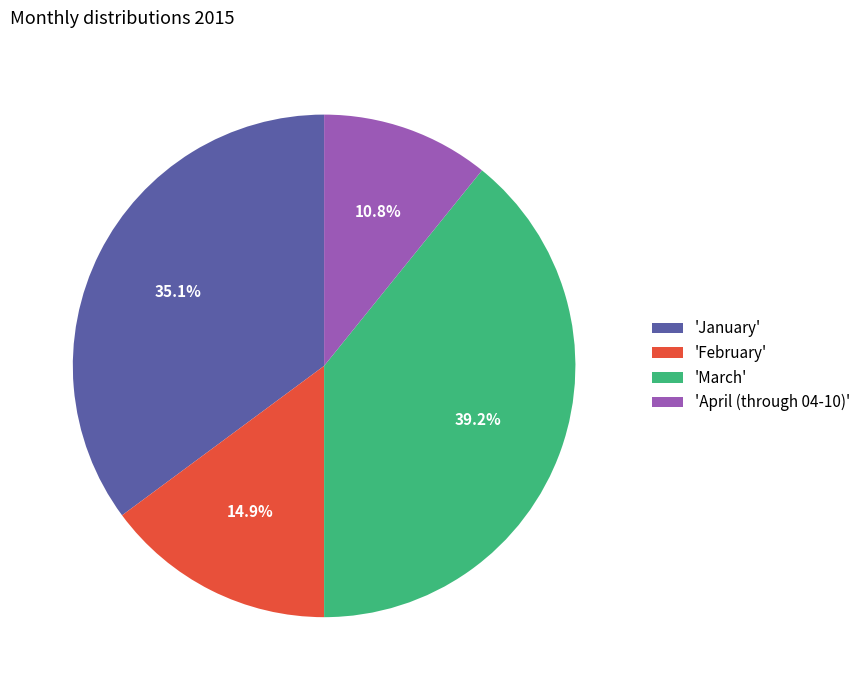

What is the ratio of the value at 'February' to the value at 'April (through 04-10)'?

1.4